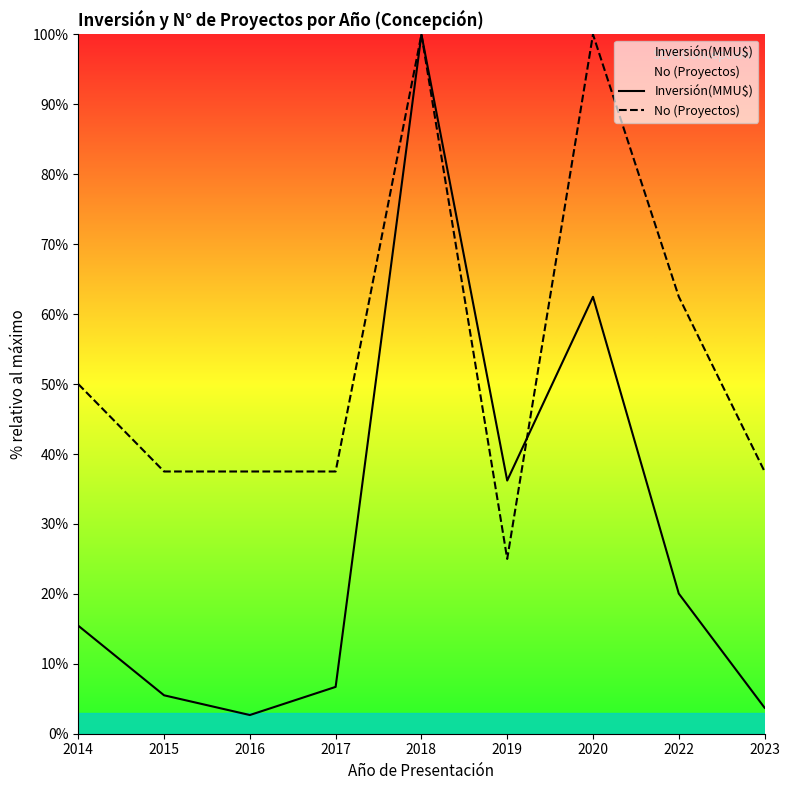

Which series has the largest range (max minus min)?

Inversión(MMU$)